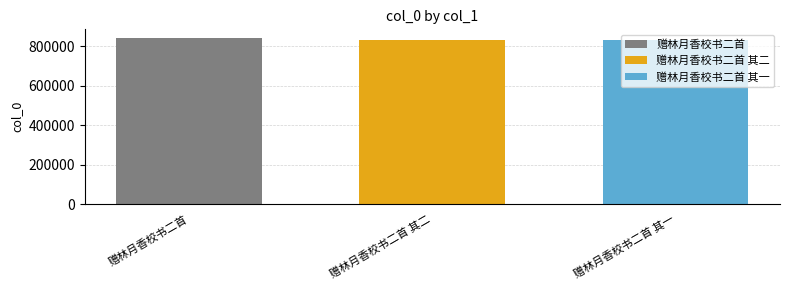

What is the greatest value displayed?

844289